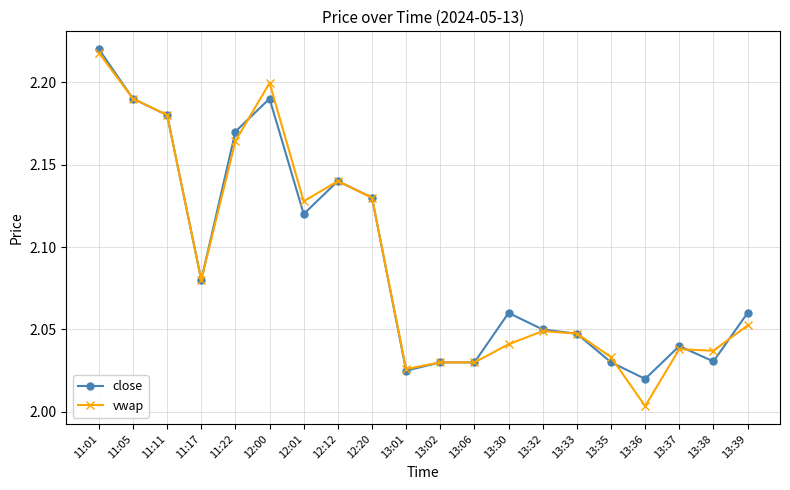

At which category does close reach its first local valley?

11:17